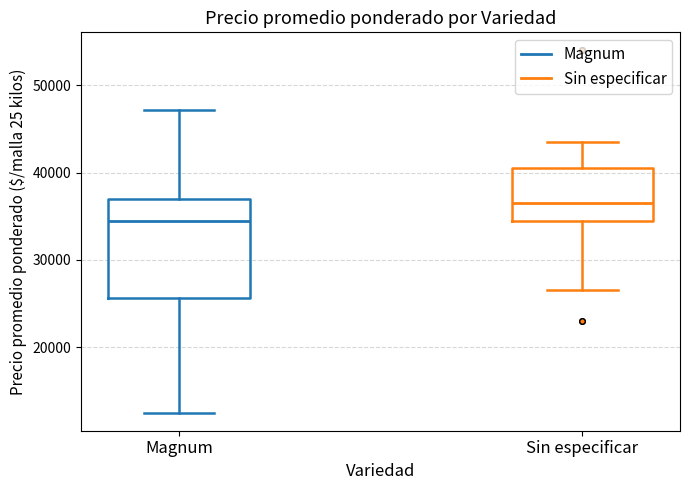

Reading left to right, read every box against the y-axis: the position of its median line, the range the box covers, and the ends of its whiskers. The values are not printed on the chart, so give them approximately, as read against the axis.

Magnum: median 34000, box 26000 to 37000, whiskers 13000 to 47000
Sin especificar: median 36000, box 34000 to 41000, whiskers 27000 to 44000